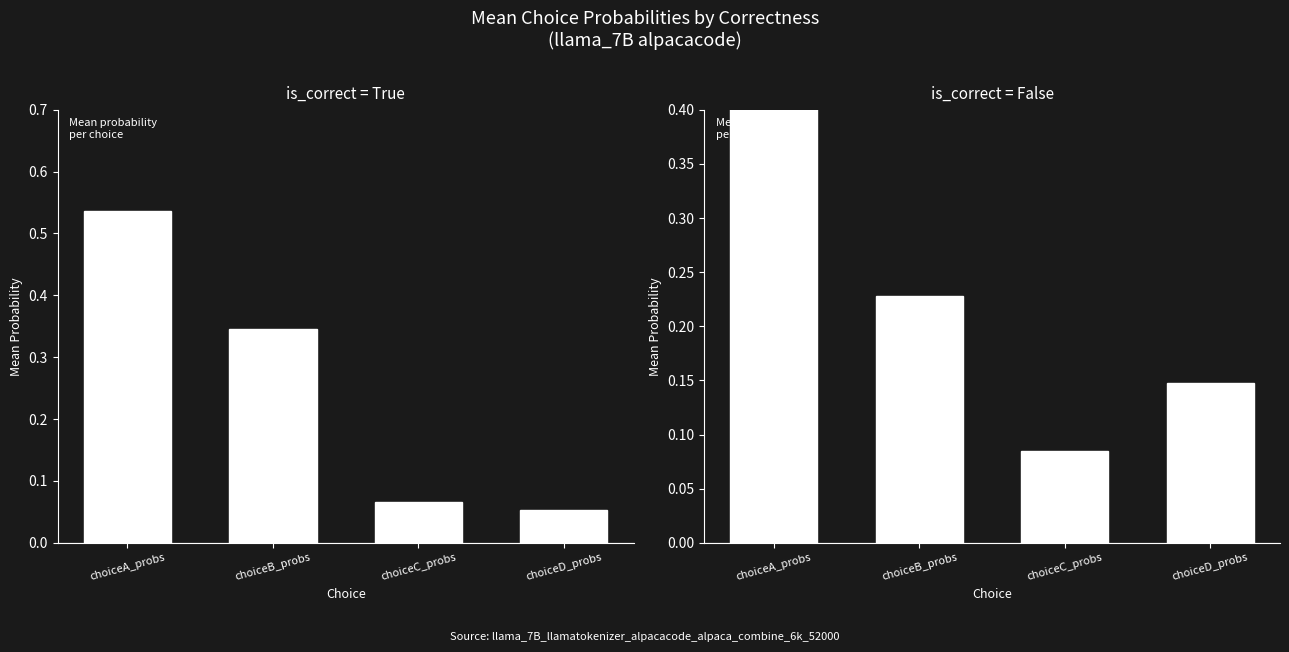

What is the difference between the maximum and minimum values in the Correct (is_correct=True) series?

0.5